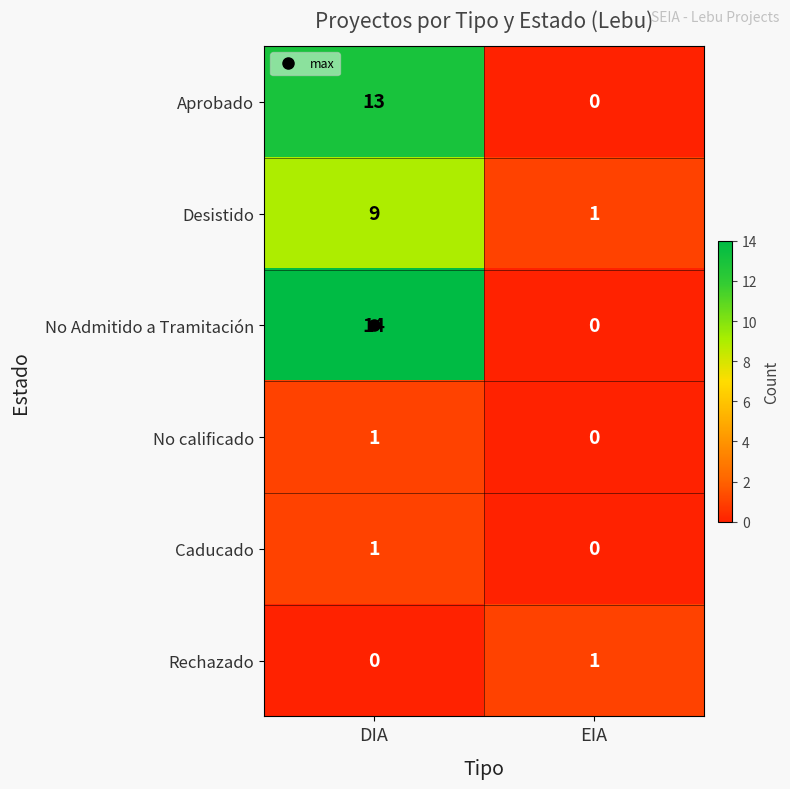

Rank the categories by No Admitido a Tramitación value from highest to lowest.

DIA, EIA